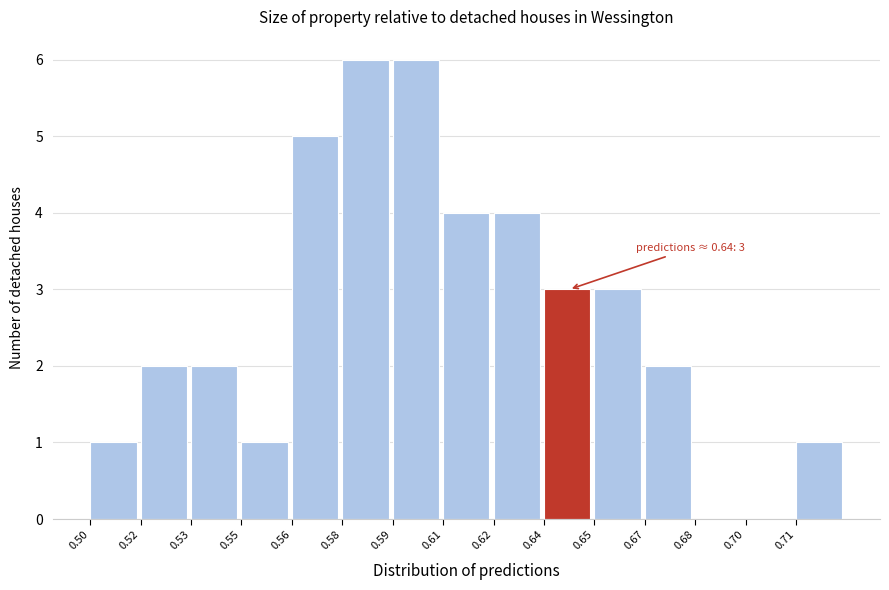

Reading right to left, extract all data points from this chart.

0.71=1	0.70=0	0.68=0	0.67=2	0.65=3	0.64=3	0.62=4	0.61=4	0.59=6	0.58=6	0.56=5	0.55=1	0.53=2	0.52=2	0.50=1